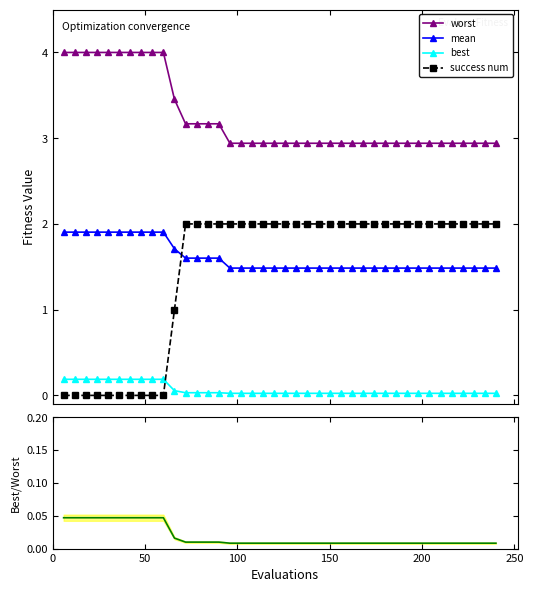

Which series has the largest total across all categories?

worst